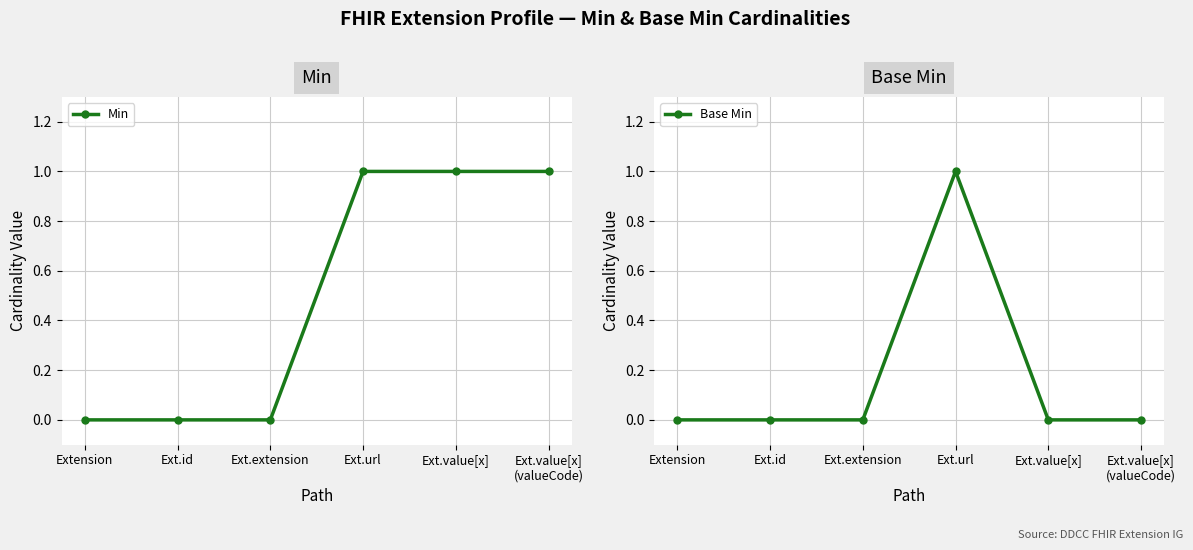

Which category has the highest value in the Min series?

Ext.url